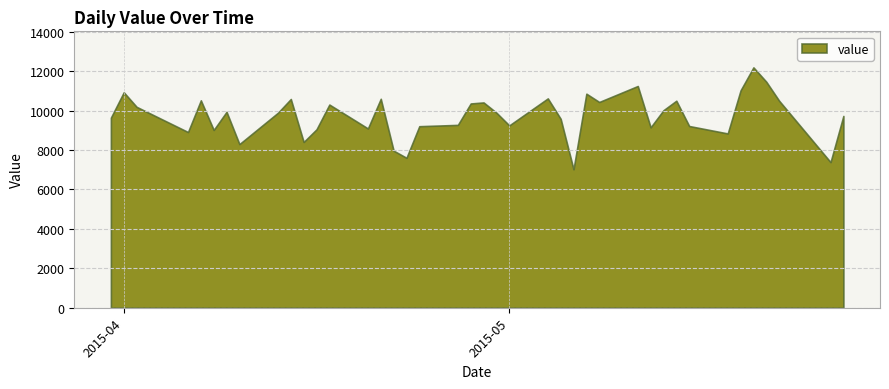

The value at 21 is 14524. True or false?

False